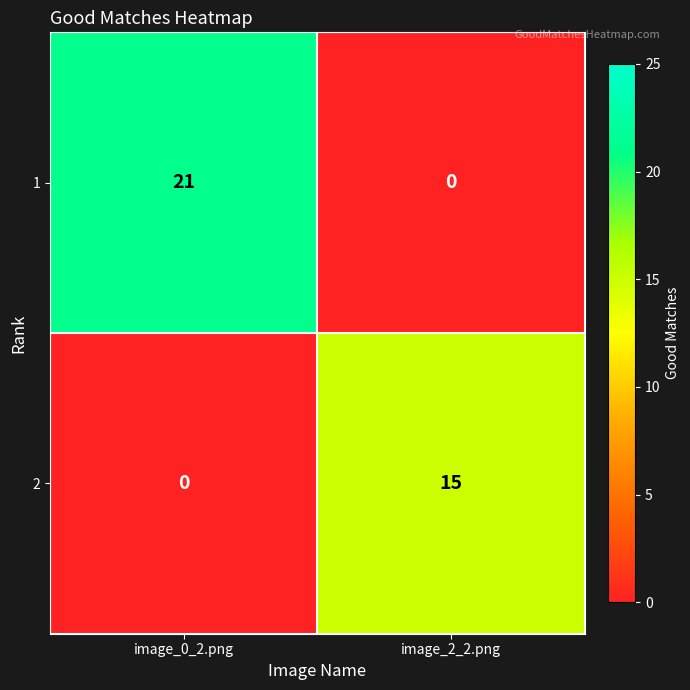

At which category is the sum across all series the highest?

image_0_2.png